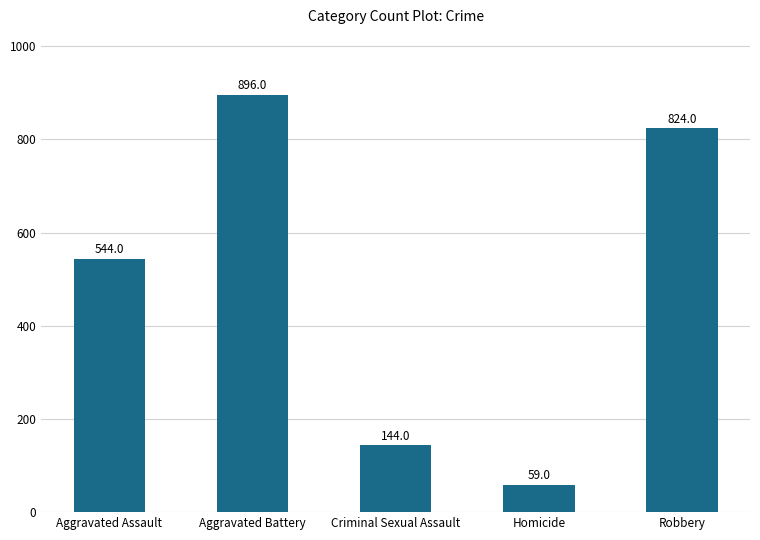

Reading right to left, extract all data points from this chart.

824	59	144	896	544